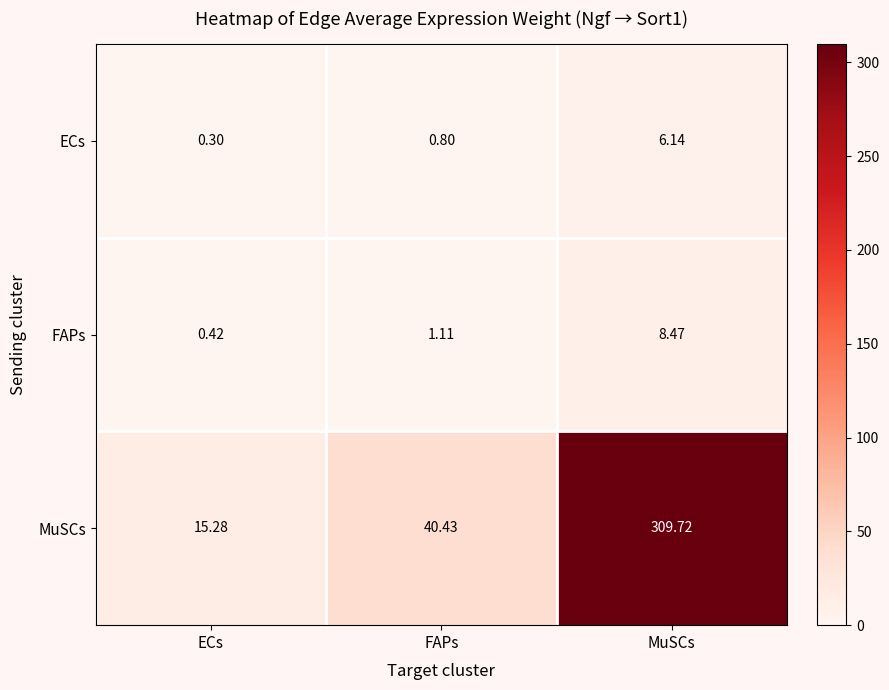

Which series changed the most between ECs and MuSCs?

MuSCs